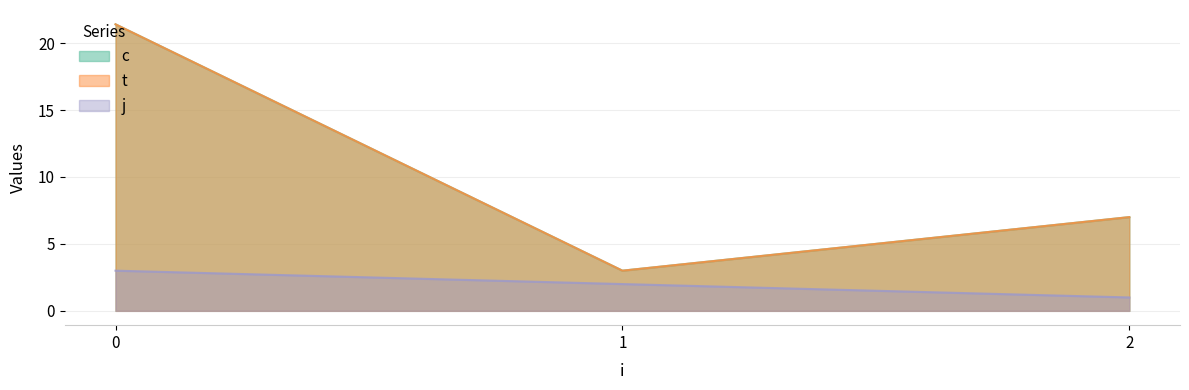

Does the chart have visible grid lines?

Yes